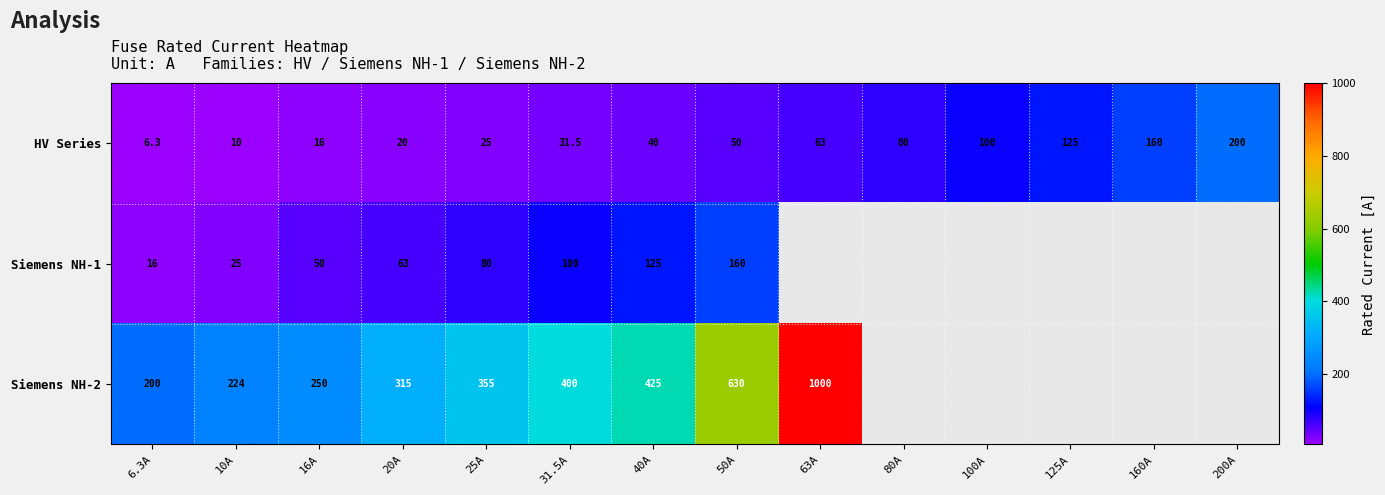

What is the difference between the second highest and minimum values in the HV Series series?

153.7